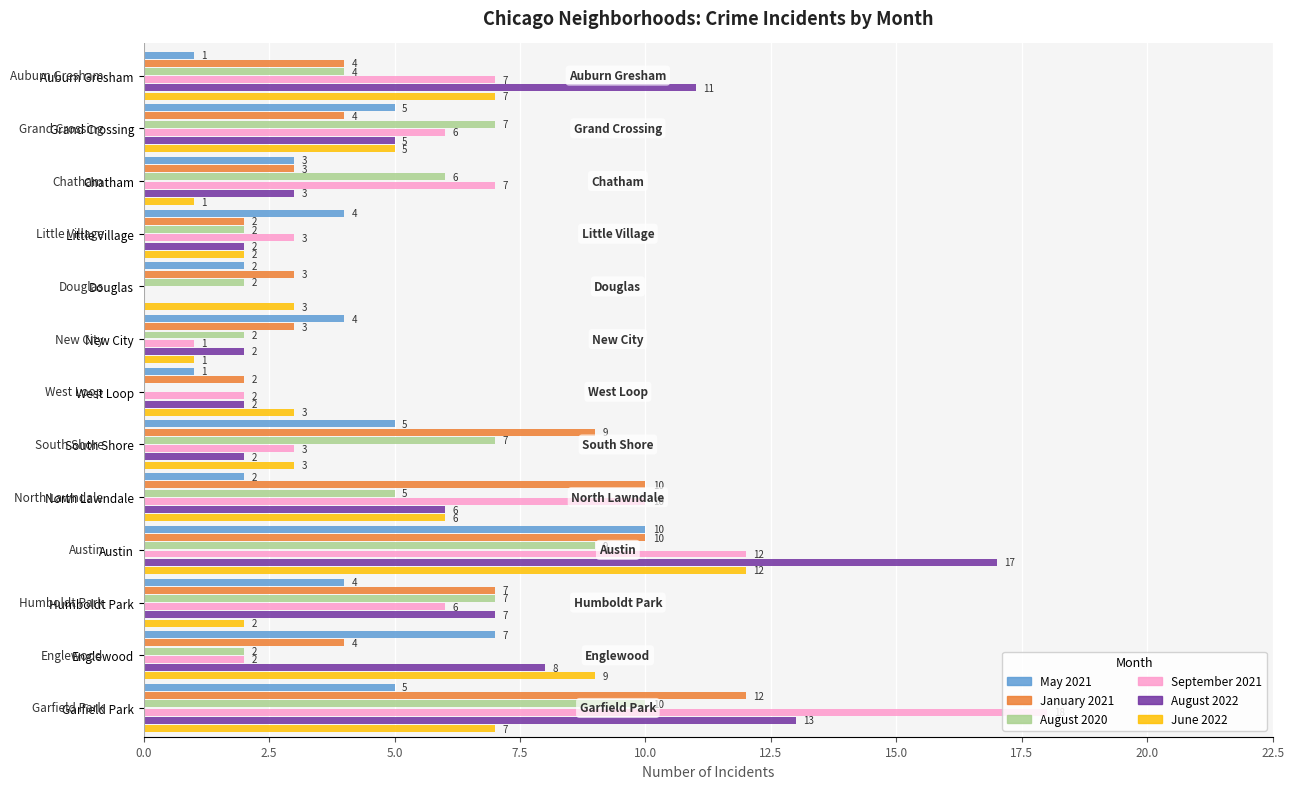

What are all the series names shown in the legend?

May 2021, January 2021, August 2020, September 2021, August 2022, June 2022